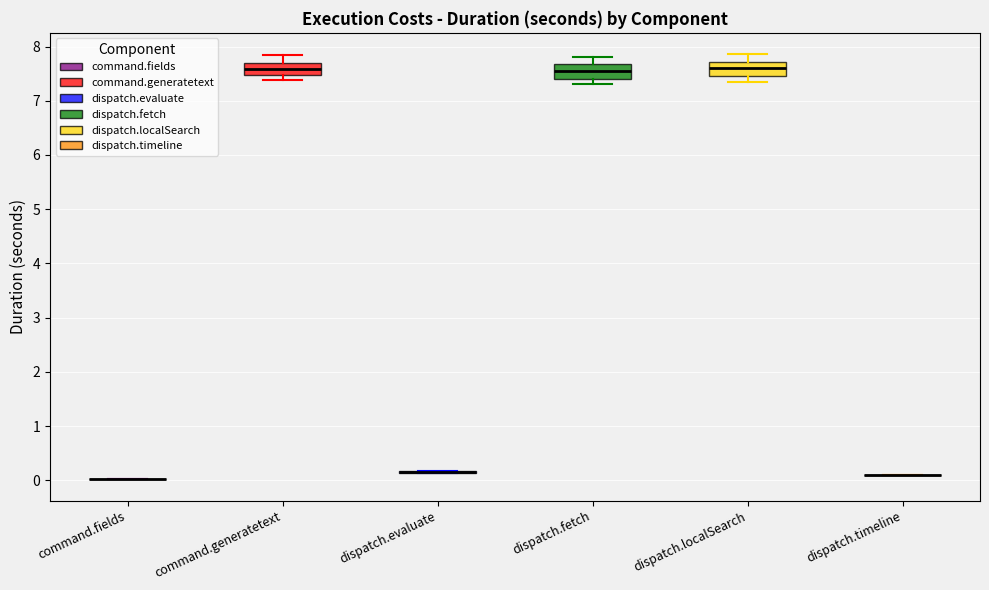

Reading left to right, transcribe this box plot: for each box, give where its median line is, the range the box spans, and where its two whiskers end, as read against the y-axis. The values are not printed on the chart, so give them approximately, as read against the axis.

command.fields: box collapsed to a line at 0.0, whiskers 0.0 to 0.0
command.generatetext: median 7.6, box 7.5 to 7.7, whiskers 7.4 to 7.8
dispatch.evaluate: box collapsed to a line at 0.2, whiskers 0.1 to 0.2
dispatch.fetch: median 7.6, box 7.4 to 7.7, whiskers 7.3 to 7.8
dispatch.localSearch: median 7.6, box 7.5 to 7.7, whiskers 7.4 to 7.9
dispatch.timeline: box collapsed to a line at 0.1, whiskers 0.1 to 0.1